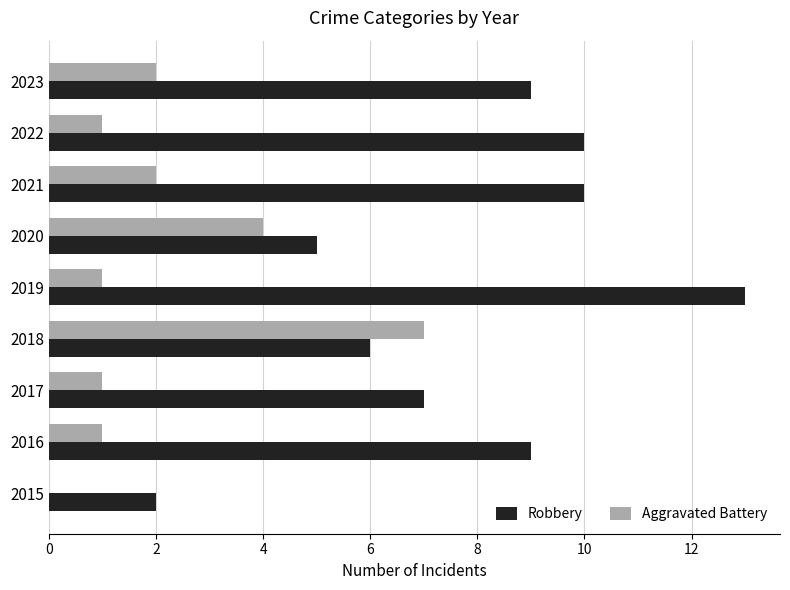

The value of Robbery at 2018 is 6. True or false?

True